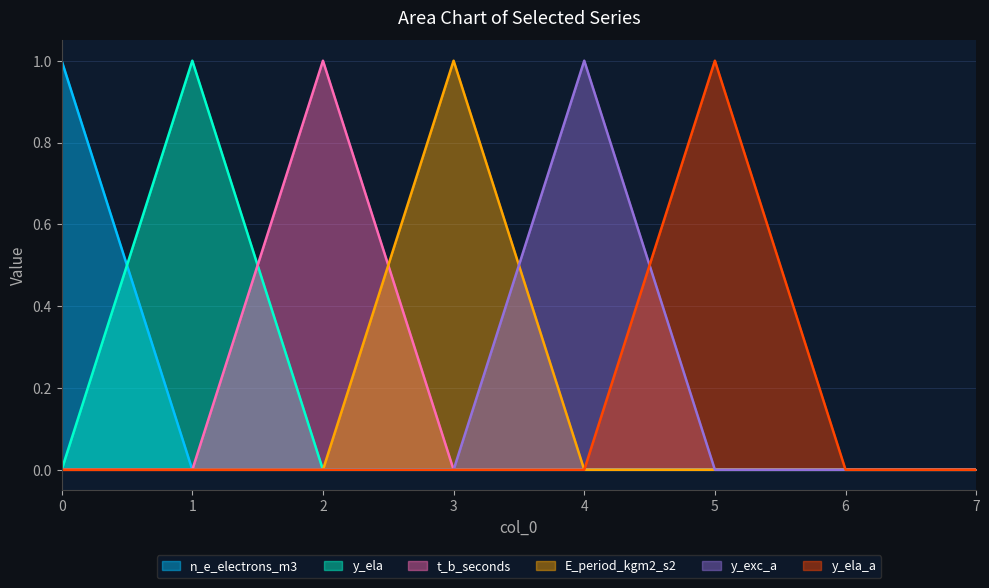

The y_ela series shows 1 at 4. True or false?

False